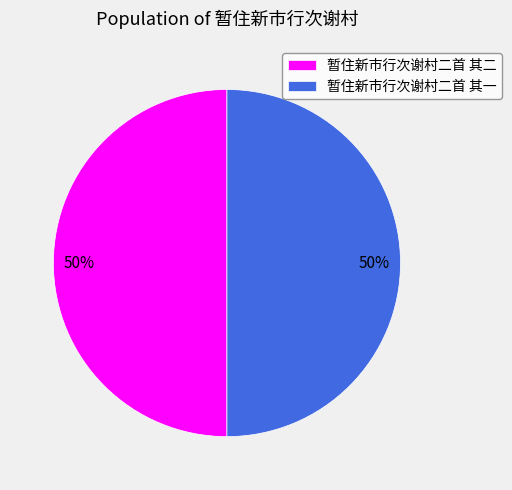

Approximately how many times larger is the value at 暂住新市行次谢村二首 其二 compared to 暂住新市行次谢村二首 其一?

1.0